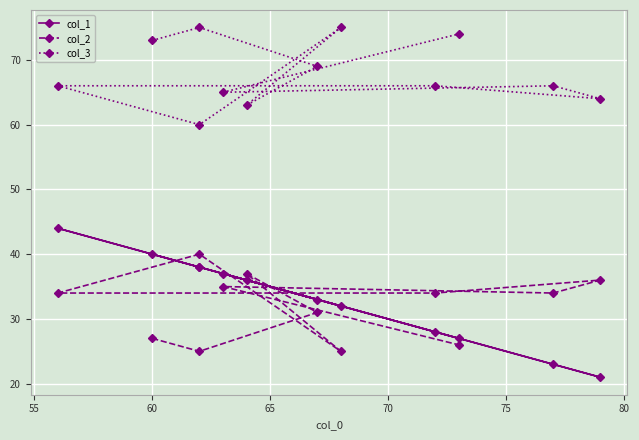

What position from the right is 60?

12